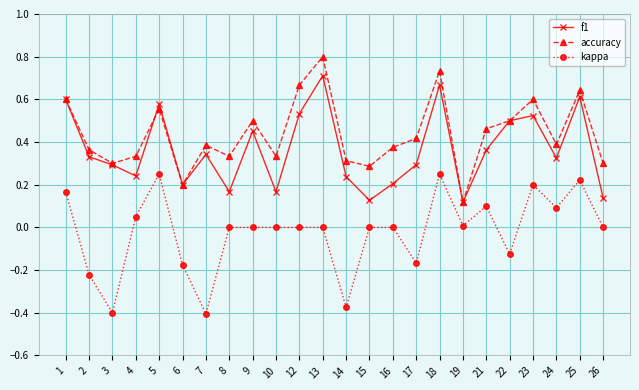

Which series has the largest total across all categories?

accuracy